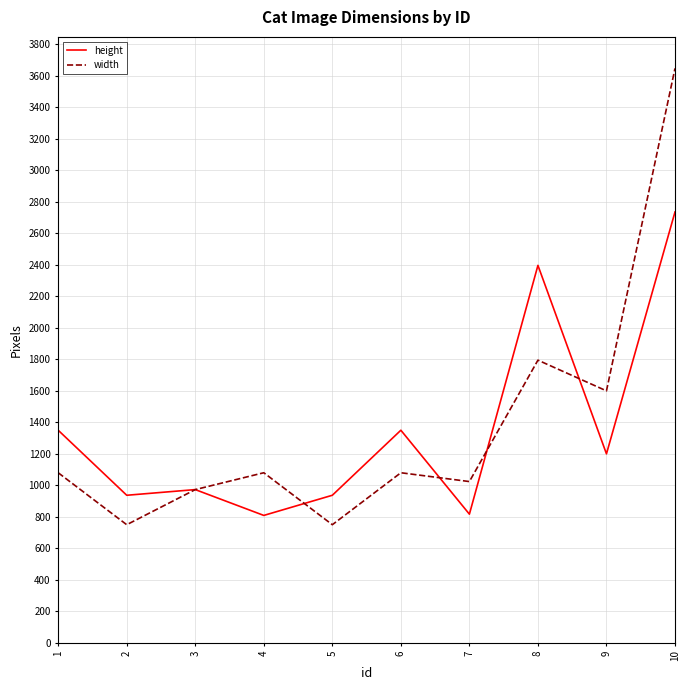

List the series in order of their peak value, highest first.

width, height